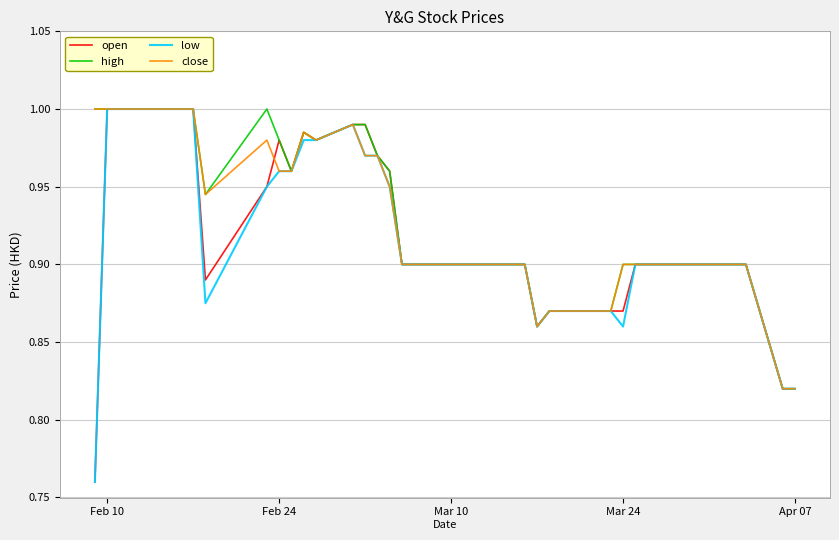

How many interior local valleys does the low series have?

3